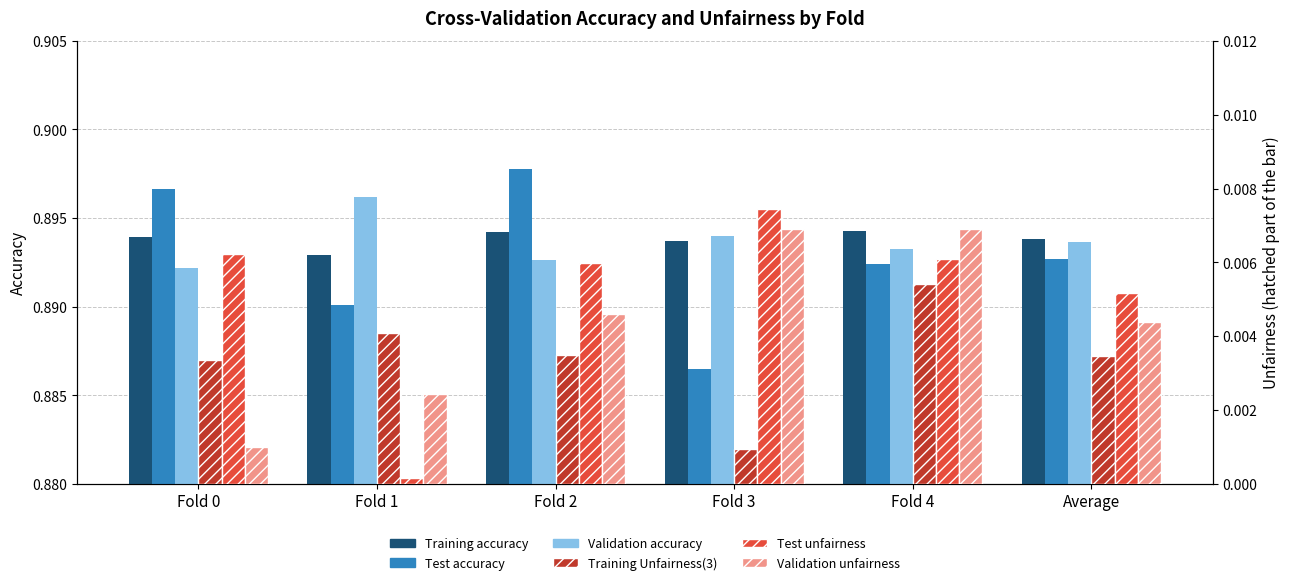

What is the value of the Training accuracy bar at the 3rd from the left?

0.9